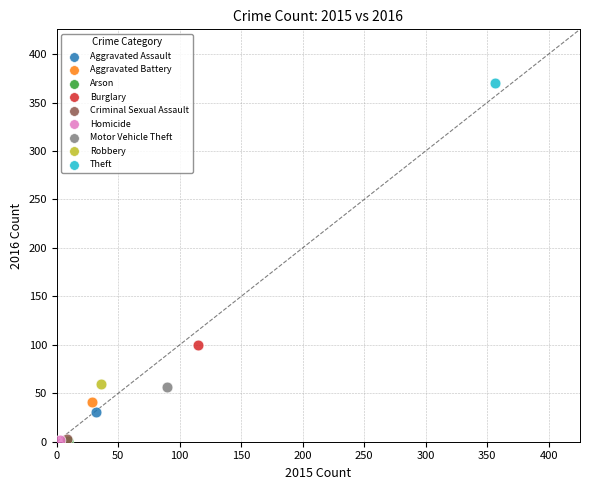

What are all the series names shown in the legend?

Aggravated Assault, Aggravated Battery, Arson, Burglary, Criminal Sexual Assault, Homicide, Motor Vehicle Theft, Robbery, Theft